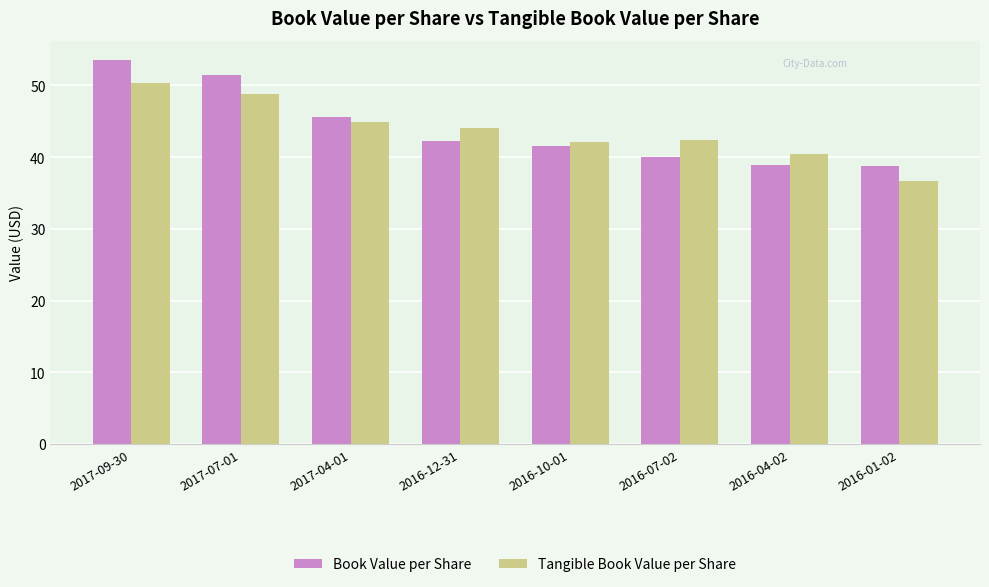

True or false: Tangible Book Value per Share has a value of 36.7 at 2016-01-02.

True